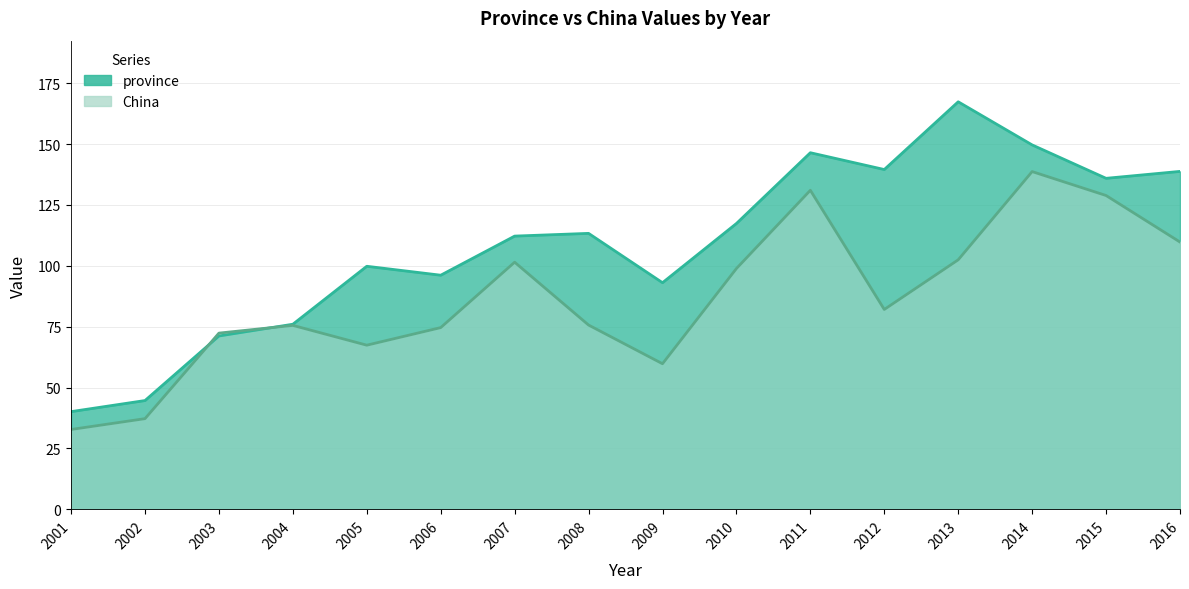

Rank the categories by China value from highest to lowest.

2014, 2011, 2015, 2016, 2013, 2007, 2010, 2012, 2008, 2004, 2006, 2003, 2005, 2009, 2002, 2001